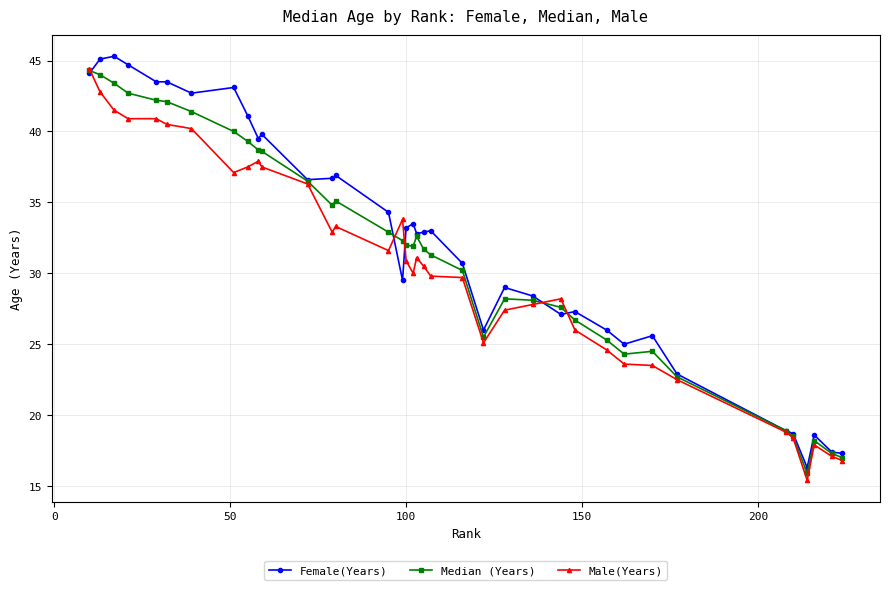

What is the value of the Female(Years) point at the 20th from the left?

32.9